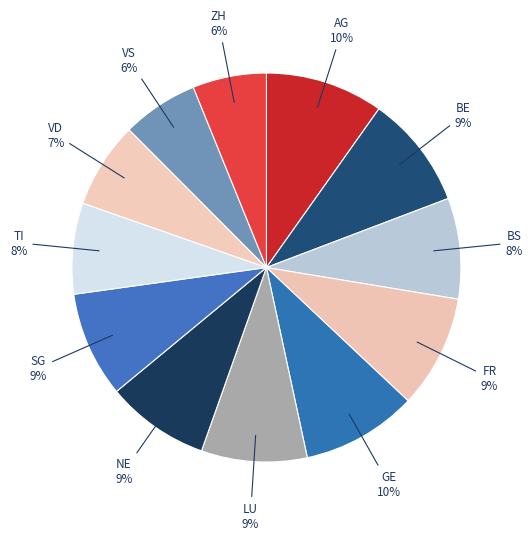

What percentage is the BE slice, to the nearest percent?

9%